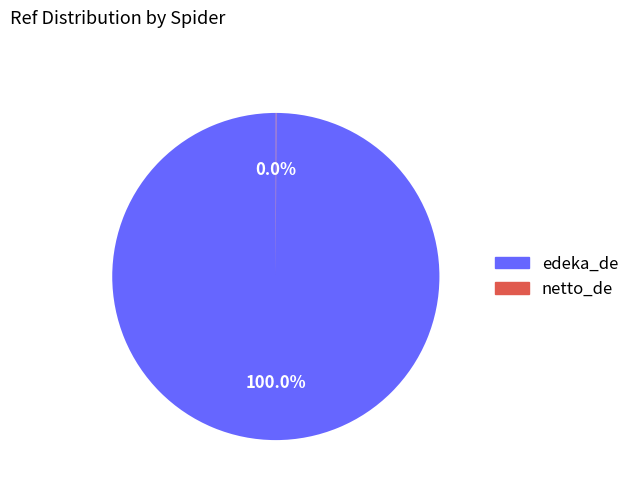

Which category has the biggest portion of the pie?

edeka_de